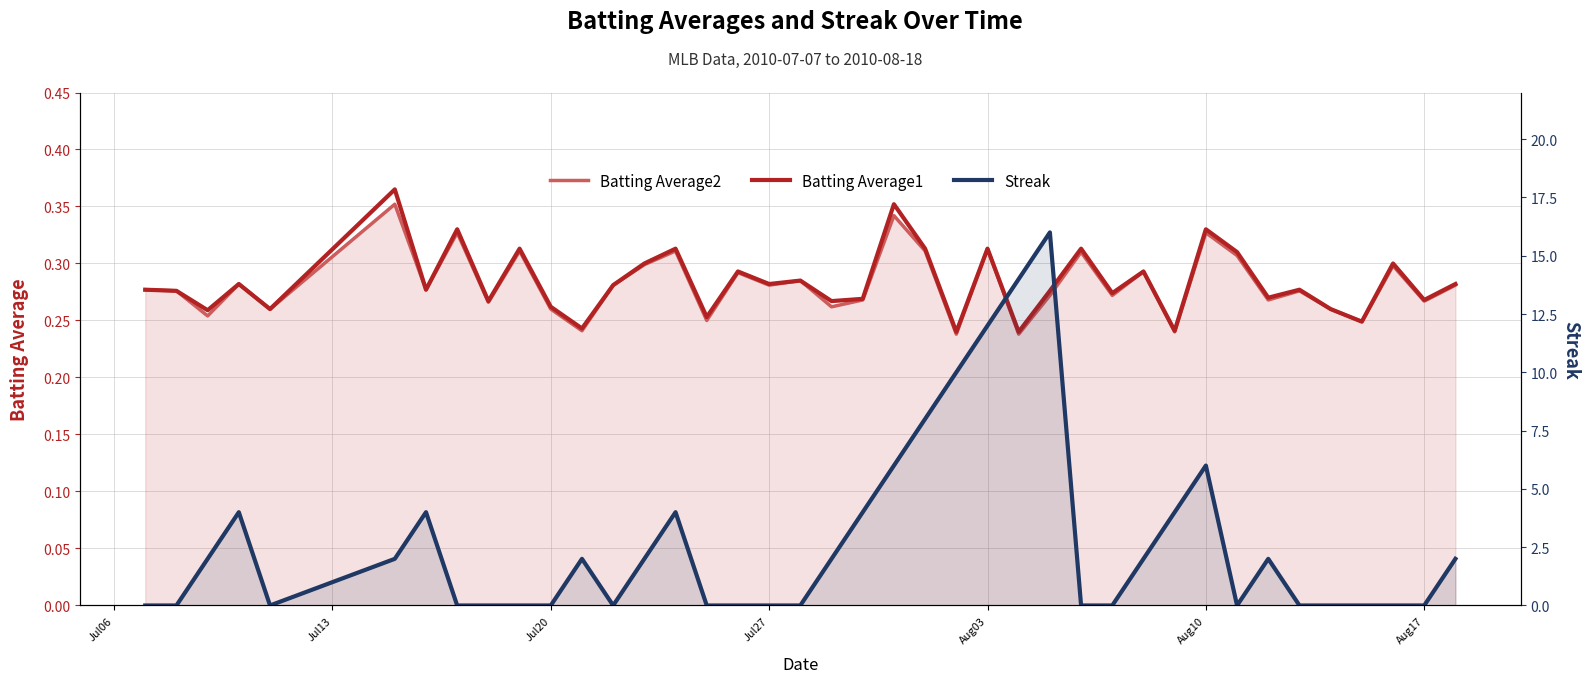

What is the greatest value displayed?

16.0